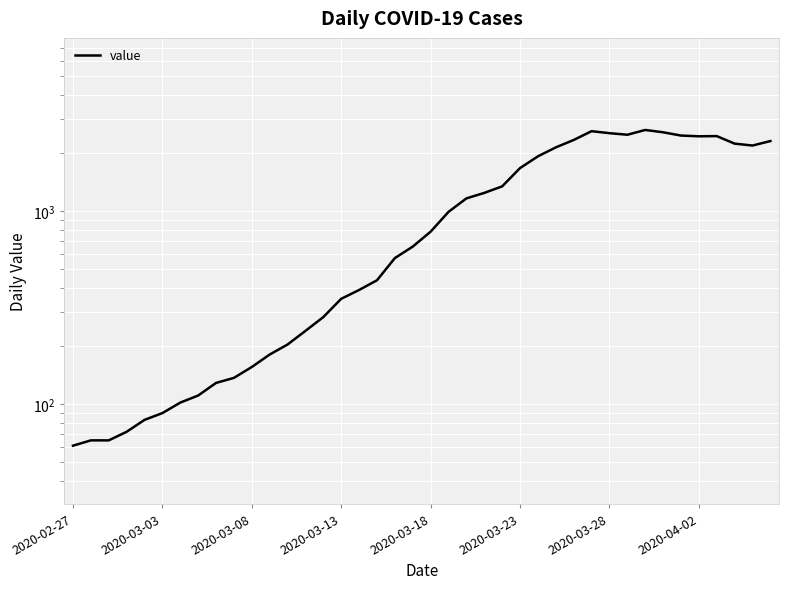

What is the difference between the maximum and minimum values?

2577